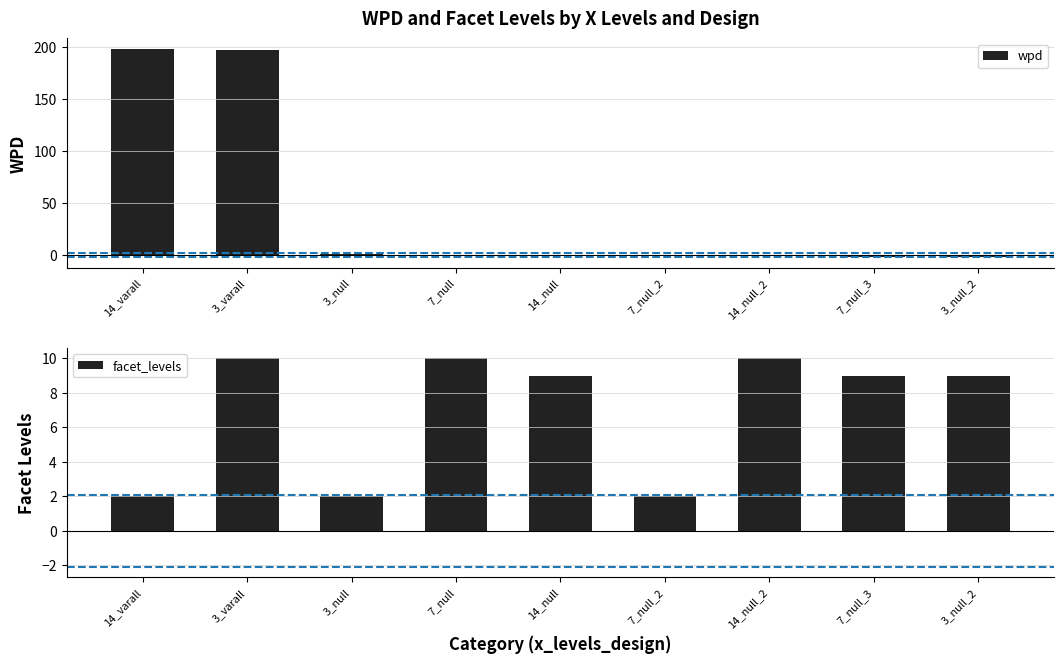

Are the bars horizontal?

No